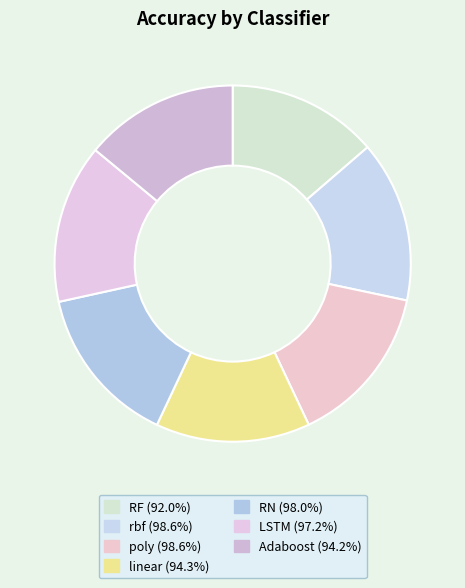

How many slices are in this pie chart?

7